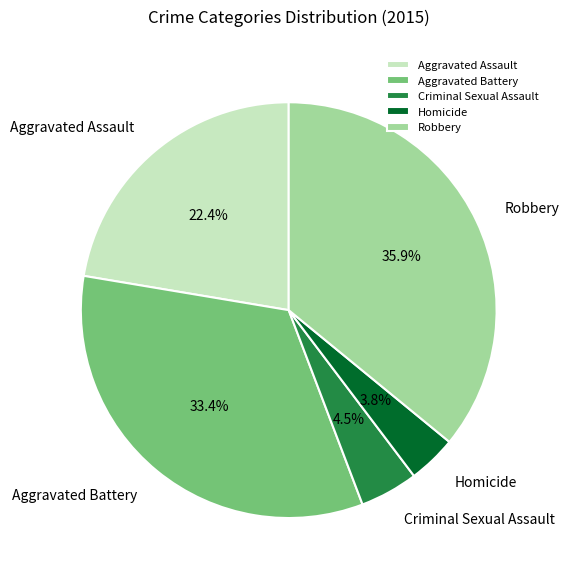

Rank the categories by value from lowest to highest.

Homicide, Criminal Sexual Assault, Aggravated Assault, Aggravated Battery, Robbery